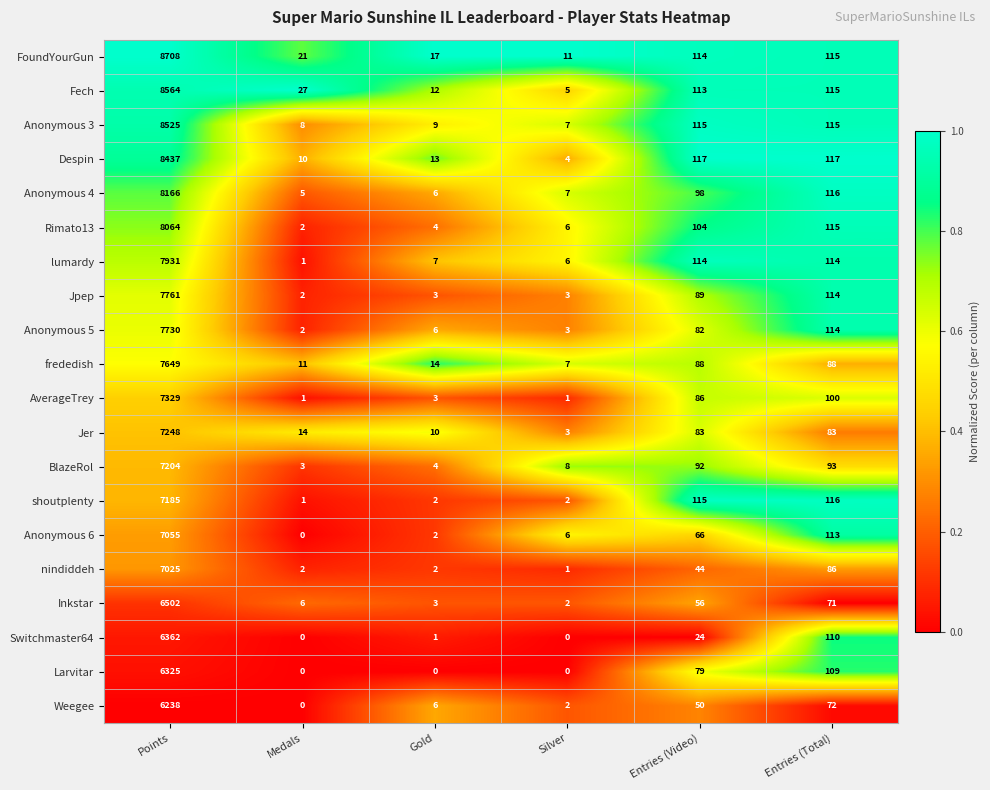

Which series changed the most between Silver and Entries (Total)?

shoutplenty